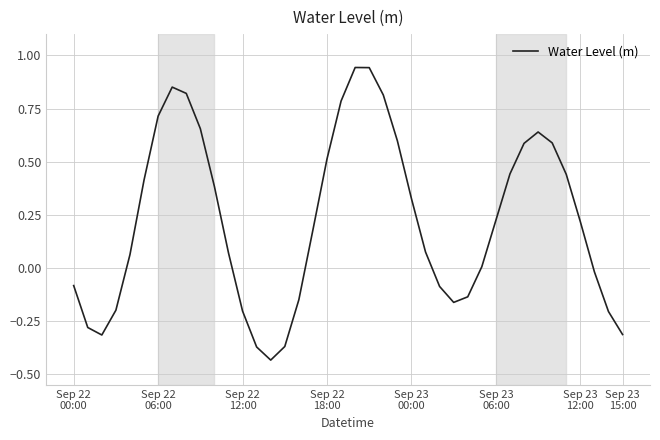

What is the smallest value displayed?

-0.4